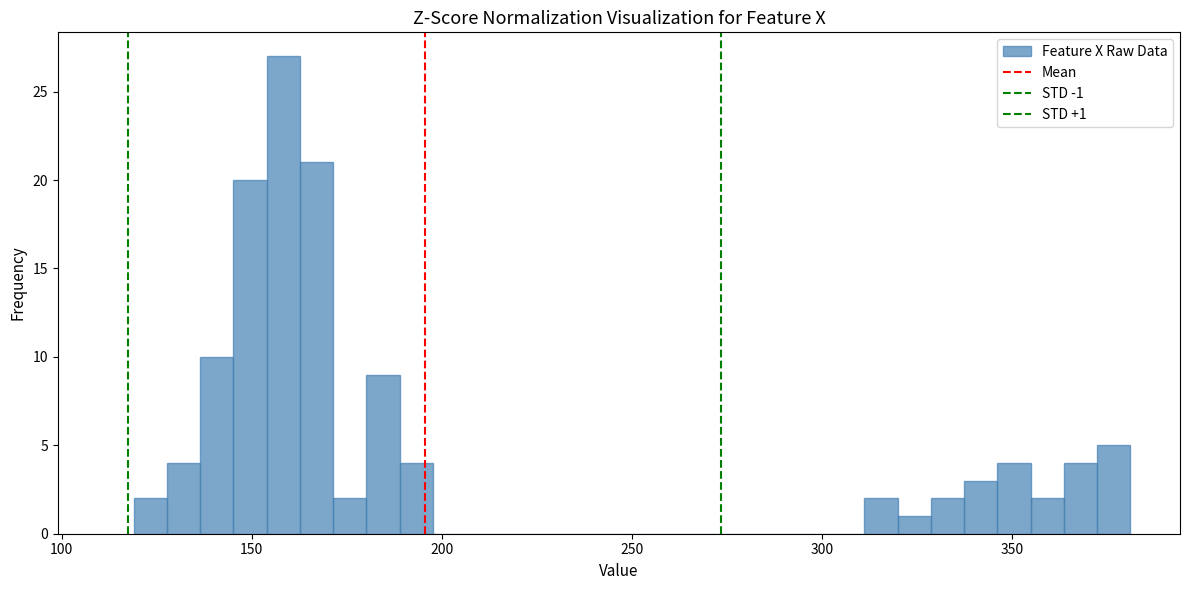

Read against the x-axis, roughly where is the centre of the tallest bar?

160